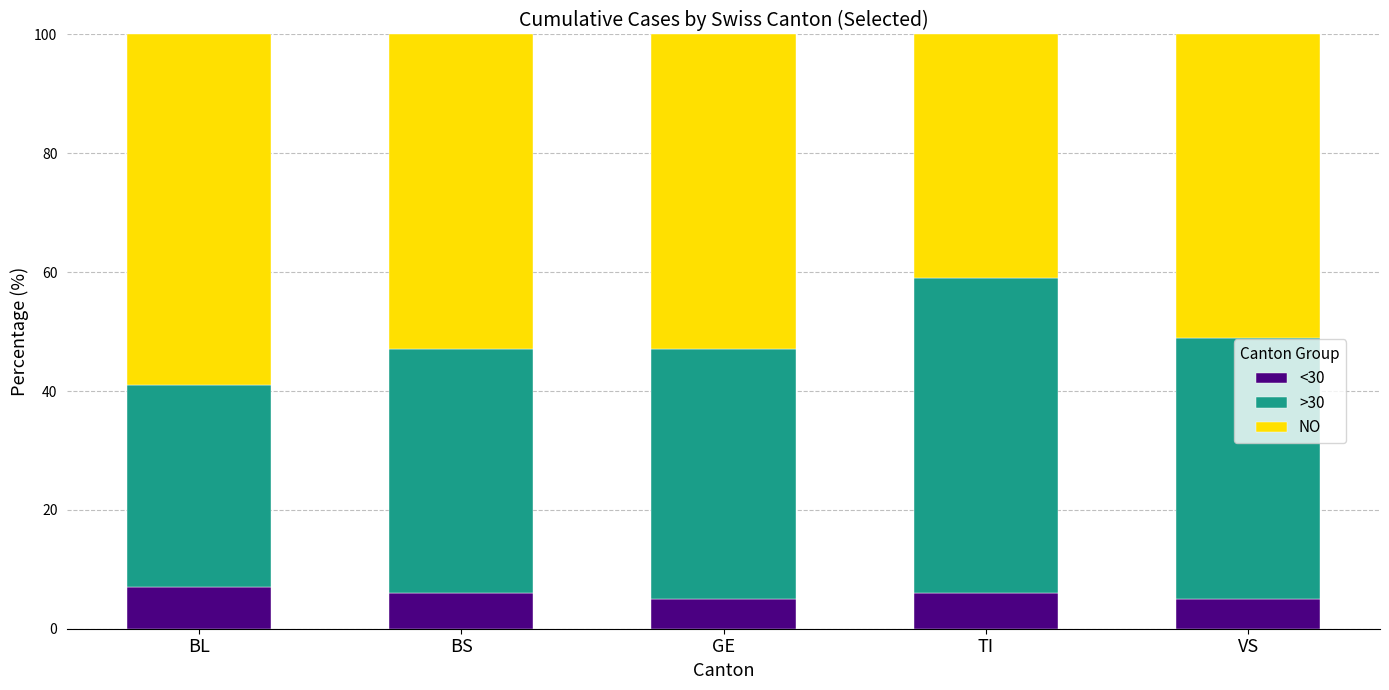

What is the maximum value for <30?

7